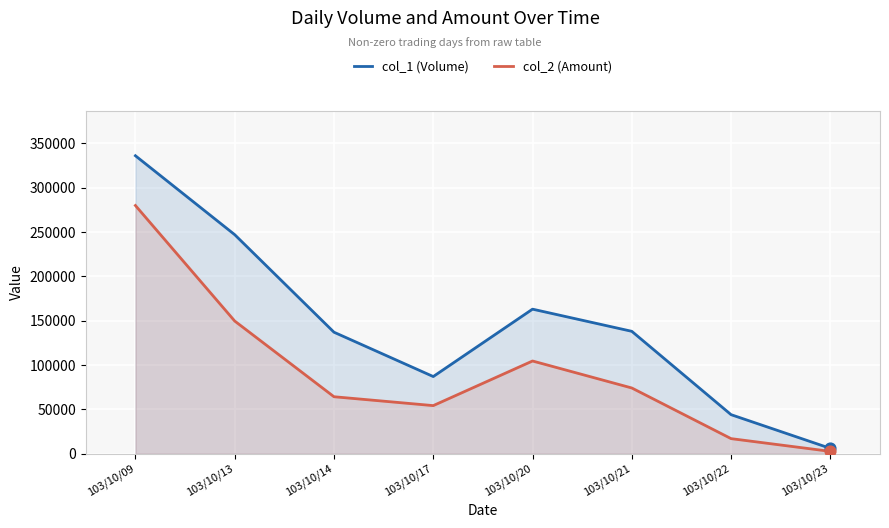

At how many categories does at least one series exceed 115591?

5